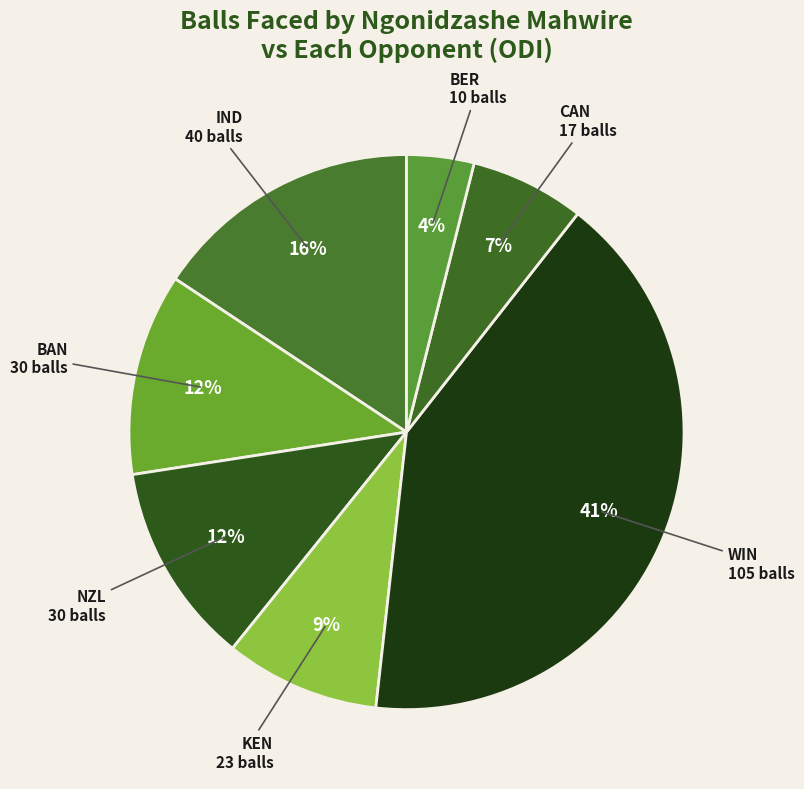

Is it true that NZL is 1% of the pie?

False